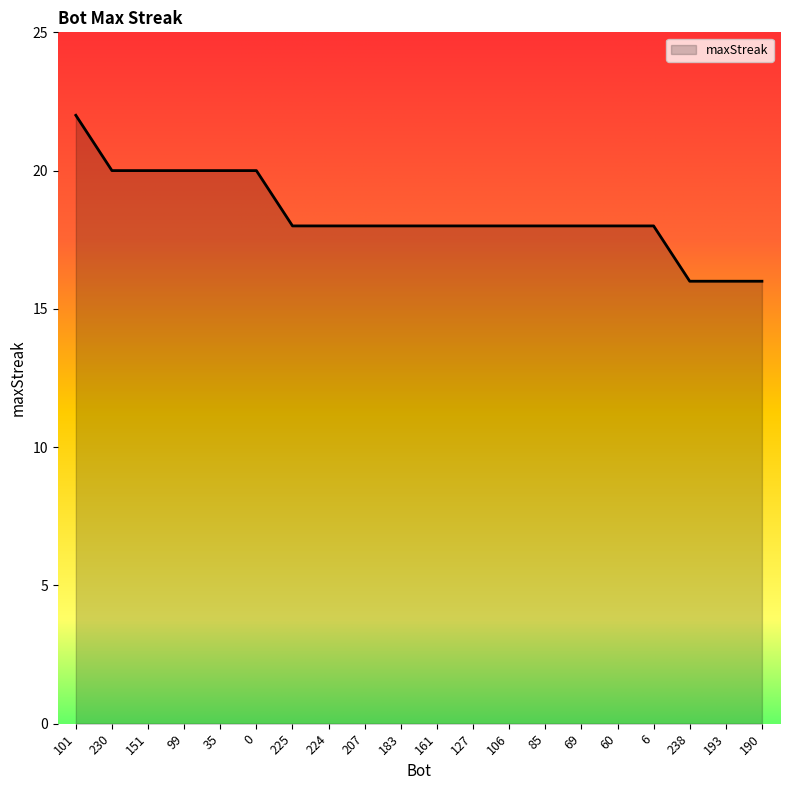

Reading left to right, extract all data points from this chart.

101=22	230=20	151=20	99=20	35=20	0=20	225=18	224=18	207=18	183=18	161=18	127=18	106=18	85=18	69=18	60=18	6=18	238=16	193=16	190=16